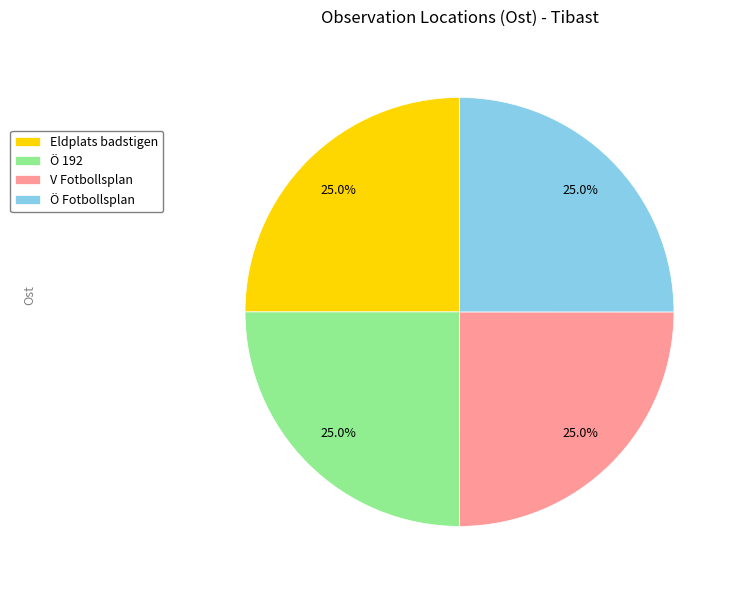

How many segments does this pie chart have?

4